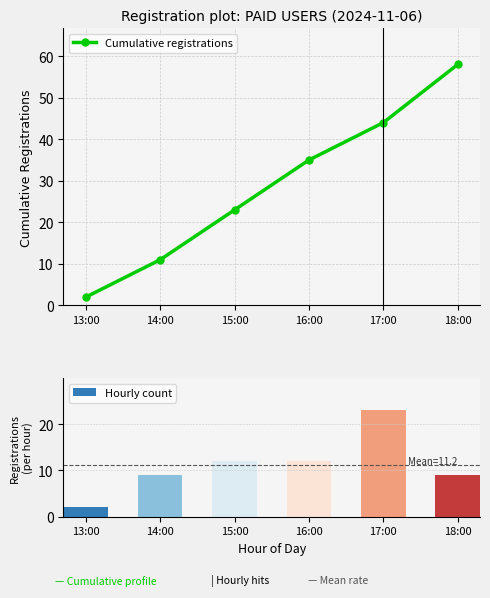

Which category has the lowest value in the Cumulative registrations series?

13:00